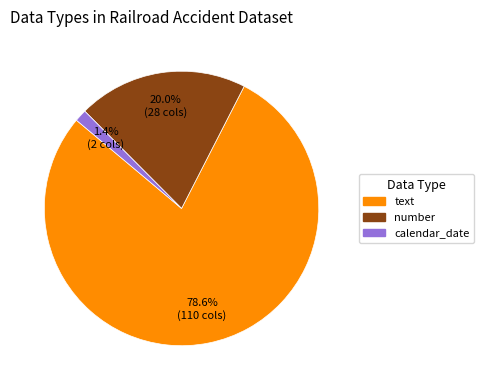

Does any single category account for the majority?

Yes